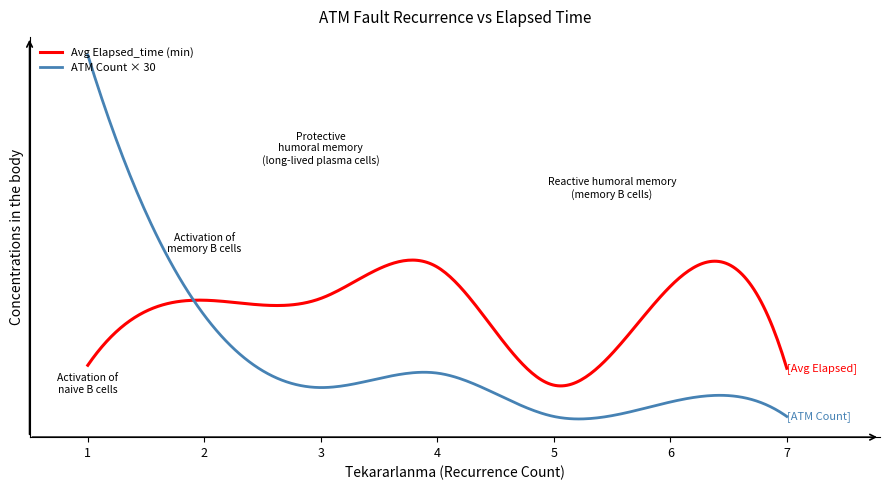

Does the chart display data point markers on the line(s)?

No